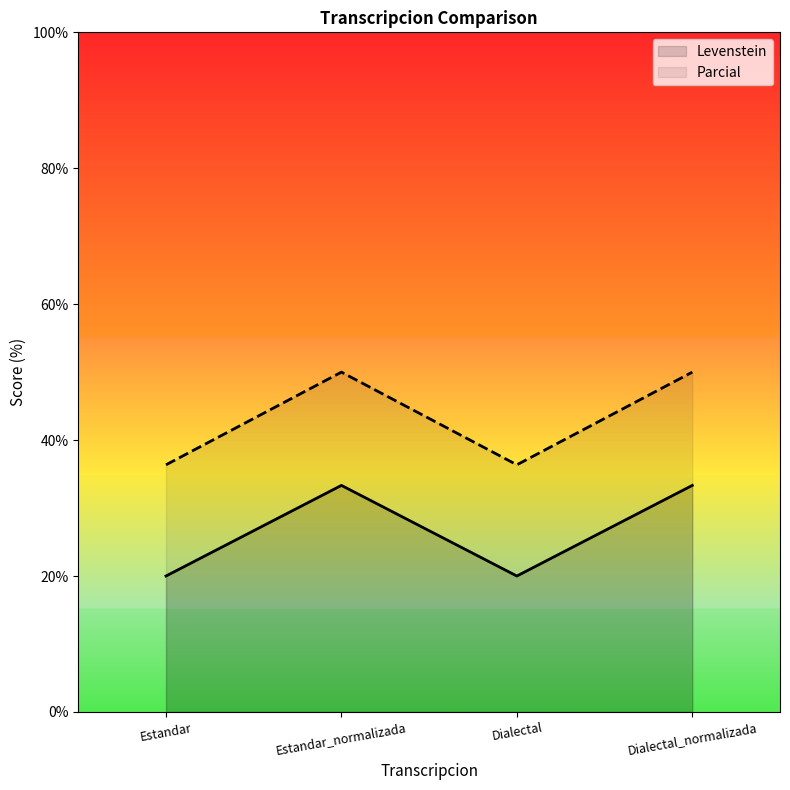

True or false: Parcial and Levenstein intersect in this chart.

False